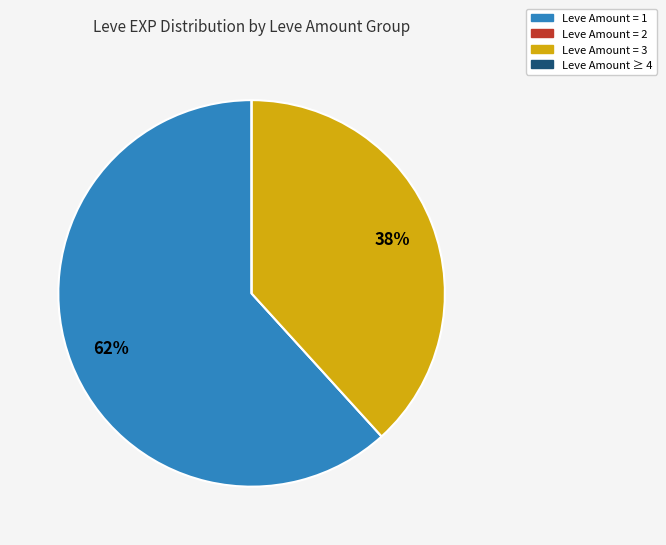

Is there a majority slice in this chart?

Yes